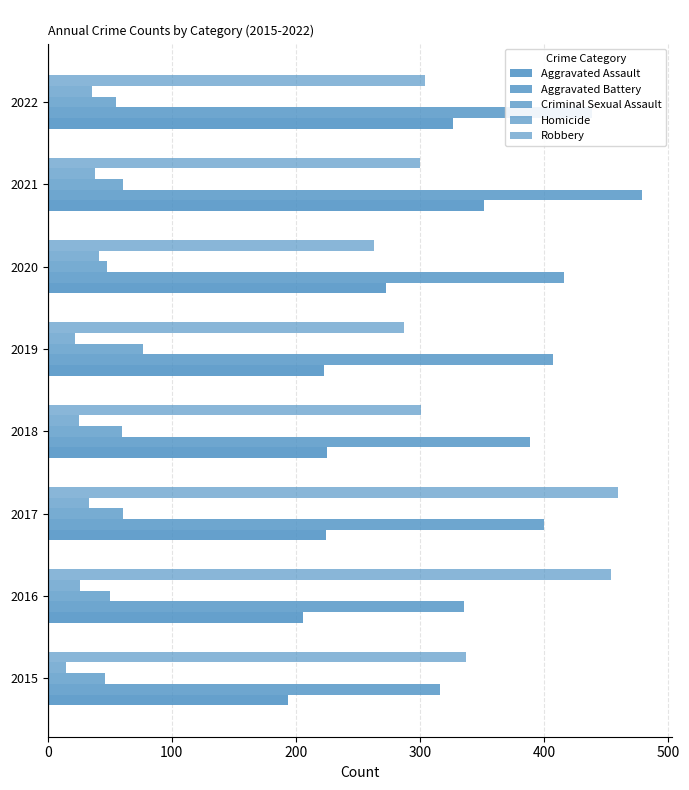

How many values in the Robbery series are below 304?

4